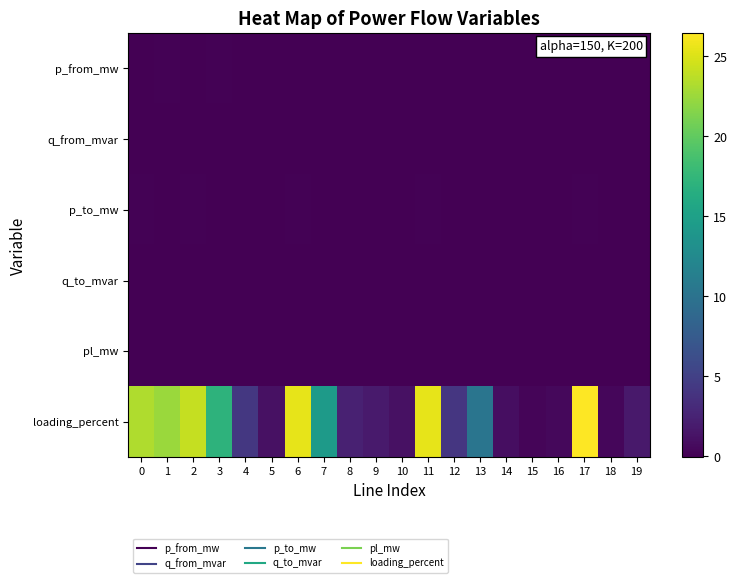

Reading right to left, transcribe all the data shown in this chart.

p_from_mw: 19=0.0	18=0.0	17=-0.1	16=0.0	15=0.0	14=0.0	13=0.0	12=0.0	11=-0.1	10=0.0	9=0.0	8=0.0	7=0.0	6=-0.1	5=0.0	4=0.0	3=0.0	2=-0.1	1=0.1	0=-0.1
q_from_mvar: 19=0.0	18=0.0	17=-0.0	16=0.0	15=0.0	14=0.0	13=0.0	12=0.0	11=-0.0	10=0.0	9=0.0	8=0.0	7=0.0	6=-0.0	5=0.0	4=0.0	3=0.0	2=-0.0	1=0.0	0=-0.0
p_to_mw: 19=-0.0	18=-0.0	17=0.1	16=-0.0	15=-0.0	14=-0.0	13=-0.0	12=-0.0	11=0.1	10=-0.0	9=-0.0	8=-0.0	7=-0.0	6=0.1	5=-0.0	4=-0.0	3=-0.0	2=0.1	1=-0.1	0=0.1
q_to_mvar: 19=-0.0	18=-0.0	17=0.0	16=-0.0	15=-0.0	14=-0.0	13=-0.0	12=-0.0	11=0.0	10=-0.0	9=-0.0	8=-0.0	7=-0.0	6=0.0	5=-0.0	4=-0.0	3=-0.0	2=0.0	1=-0.0	0=0.0
pl_mw: 19=0.0	18=0.0	17=0.0	16=0.0	15=0.0	14=0.0	13=0.0	12=0.0	11=0.0	10=0.0	9=0.0	8=0.0	7=0.0	6=0.0	5=0.0	4=0.0	3=0.0	2=0.0	1=0.0	0=0.0
loading_percent: 19=1.7	18=0.4	17=26.5	16=0.5	15=0.3	14=0.9	13=10.2	12=4.1	11=25.5	10=1.1	9=1.9	8=2.3	7=14.3	6=25.5	5=1.1	4=4.2	3=17.1	2=24.1	1=22.4	0=23.3